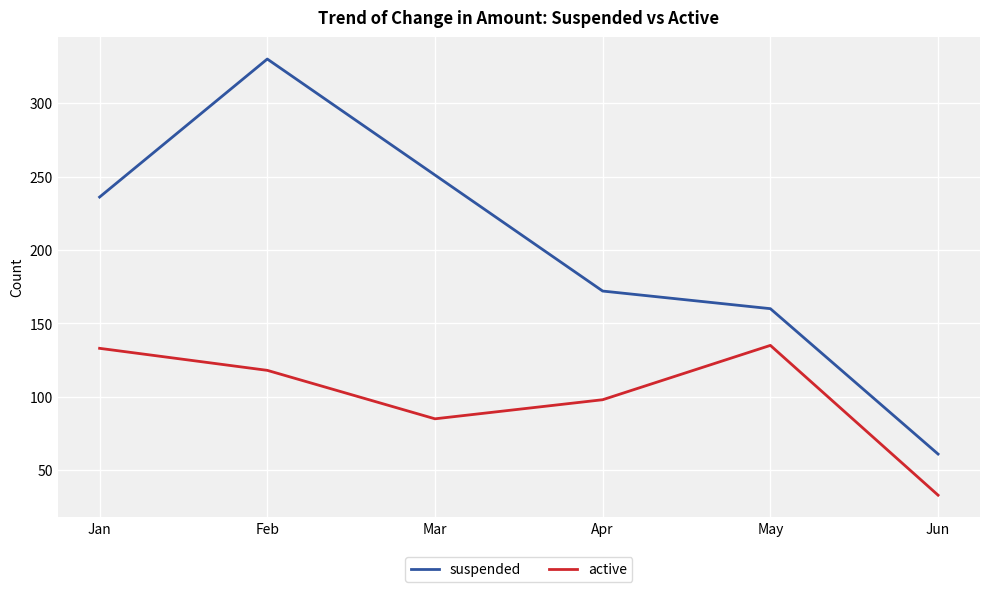

At which category does active reach its first local valley?

Mar